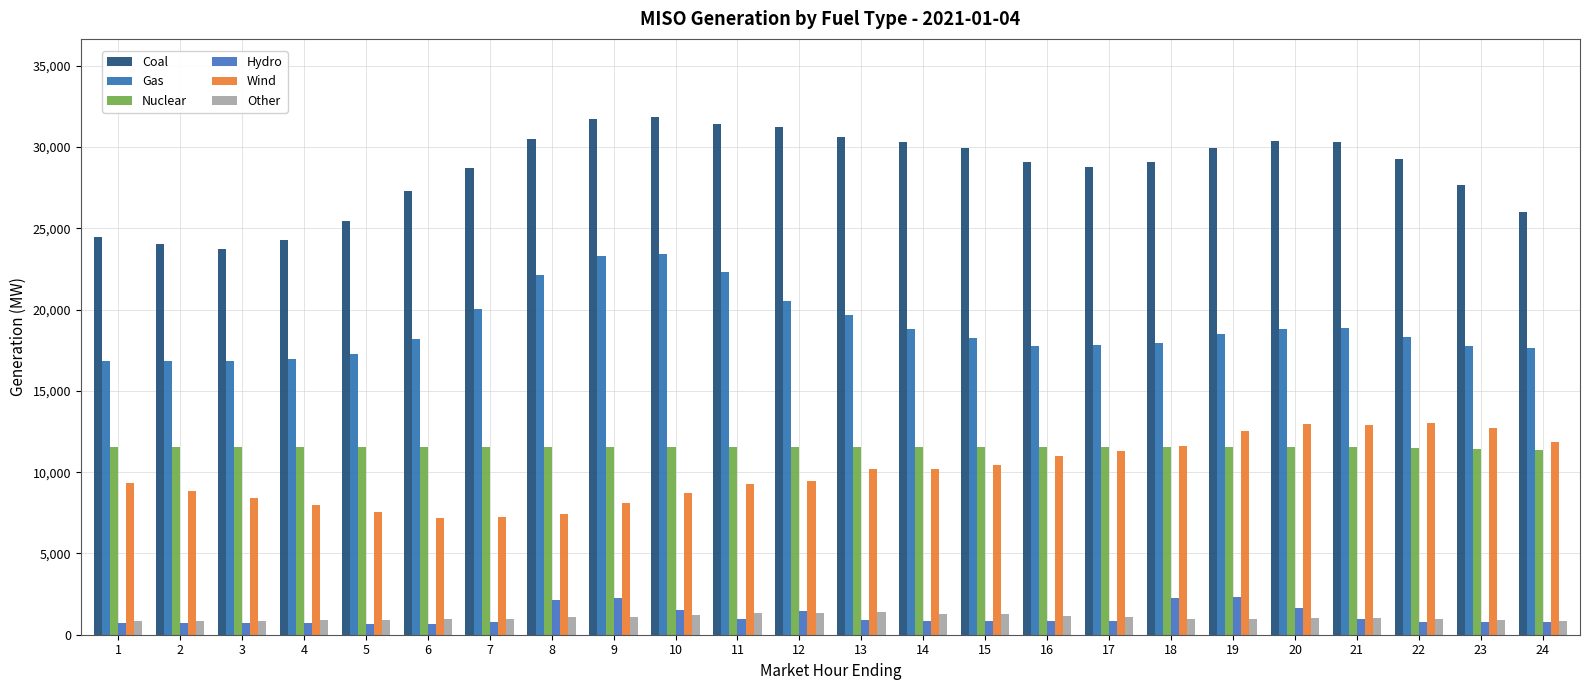

Count the number of categories in the chart.

24